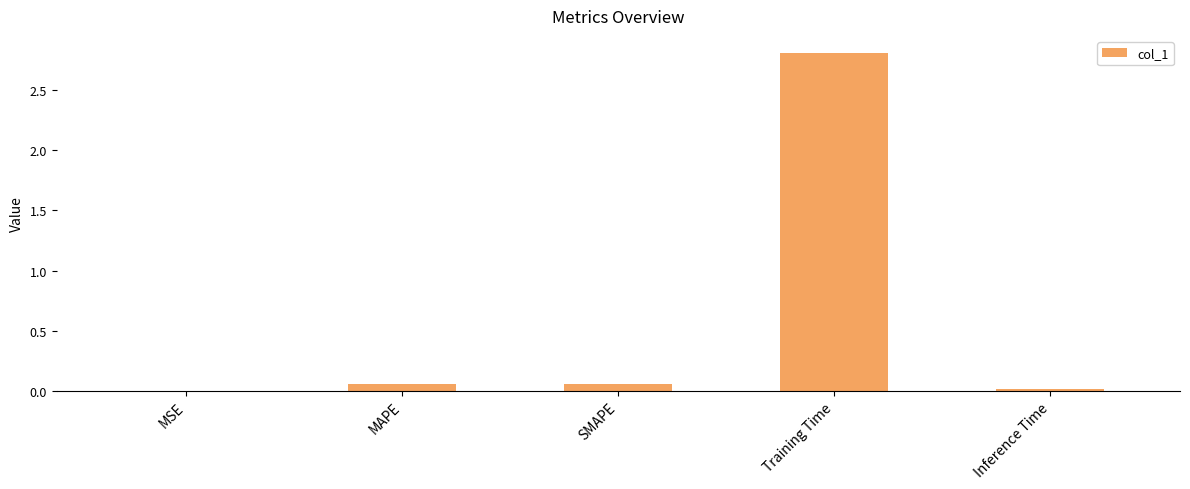

How many categories are shown in the chart?

5